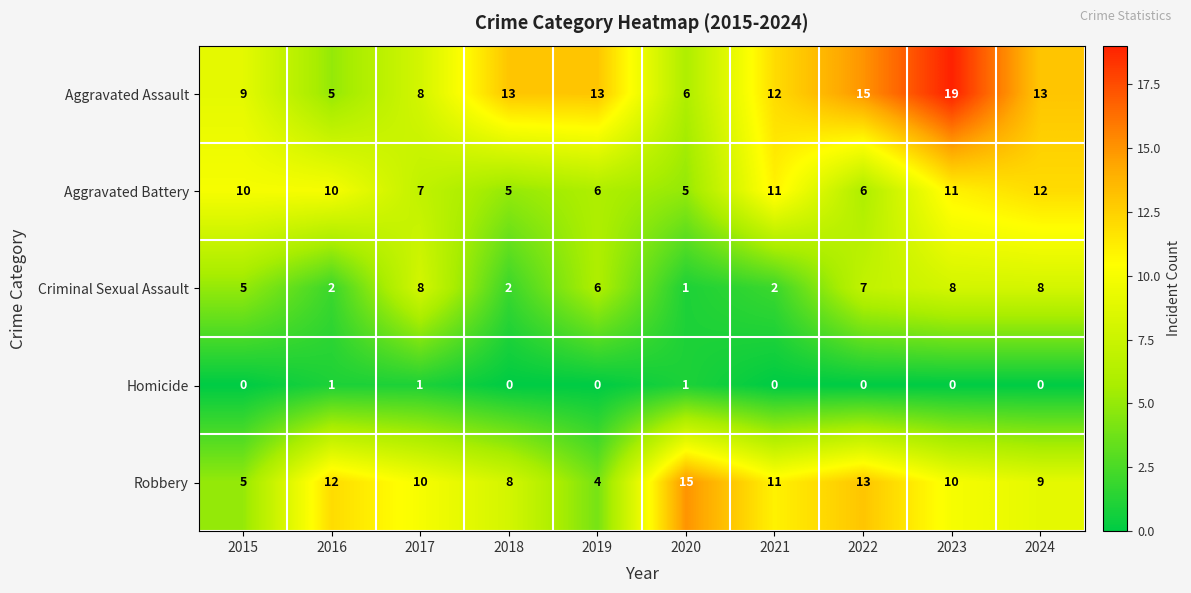

How many values in Homicide are above zero?

3